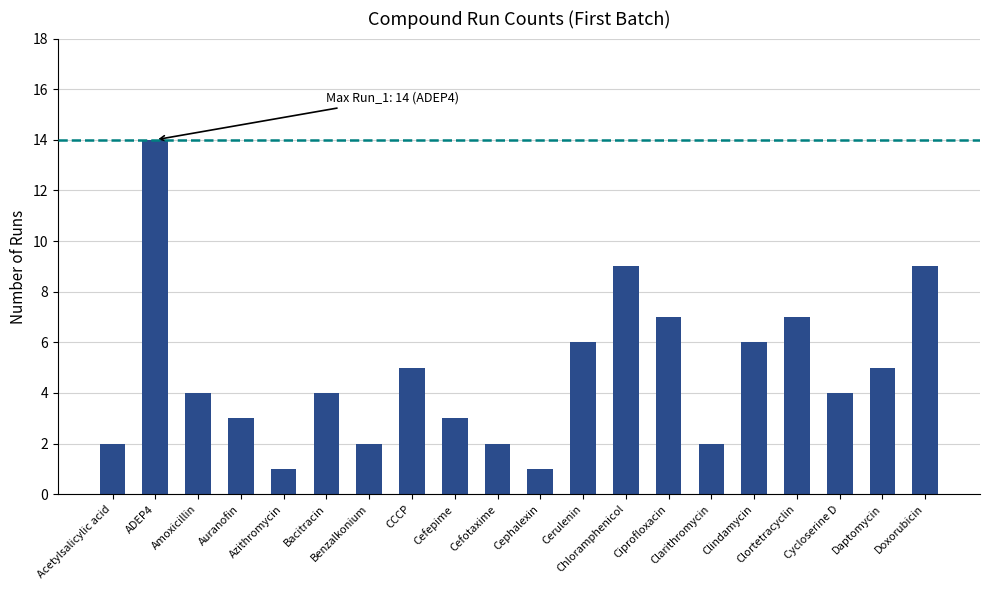

The chart shows a value of 2 at Daptomycin. True or false?

False